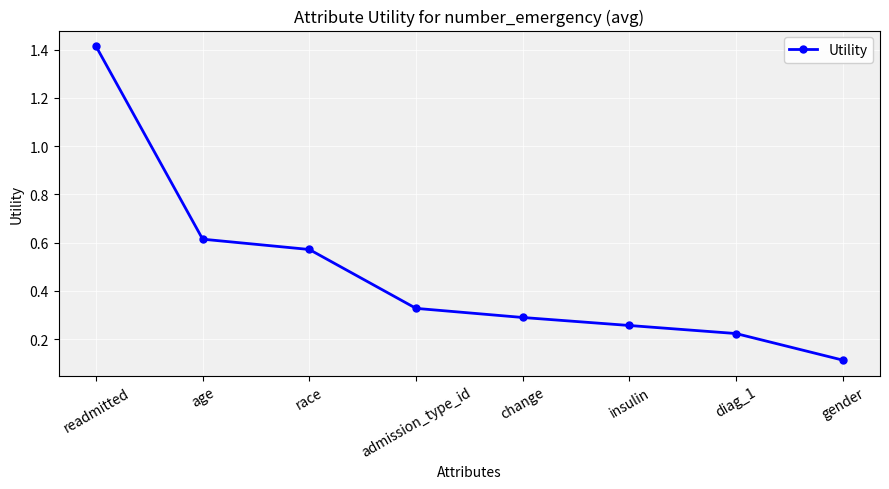

The chart shows a value of 1.4 at readmitted. True or false?

True